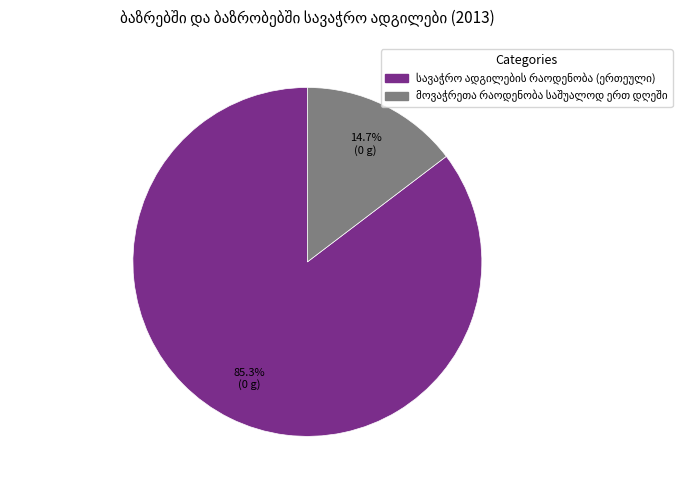

Is there a majority slice in this chart?

Yes